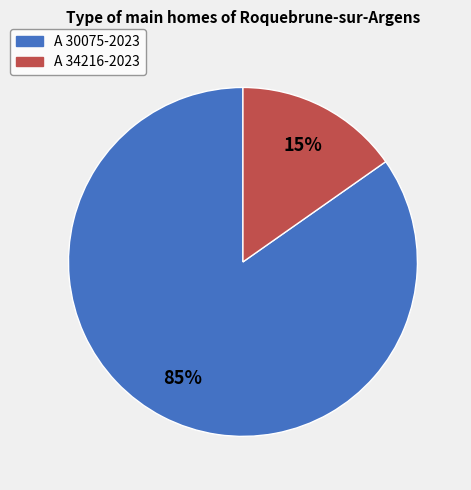

Combined, do A 30075-2023 and A 34216-2023 account for over 50%?

Yes